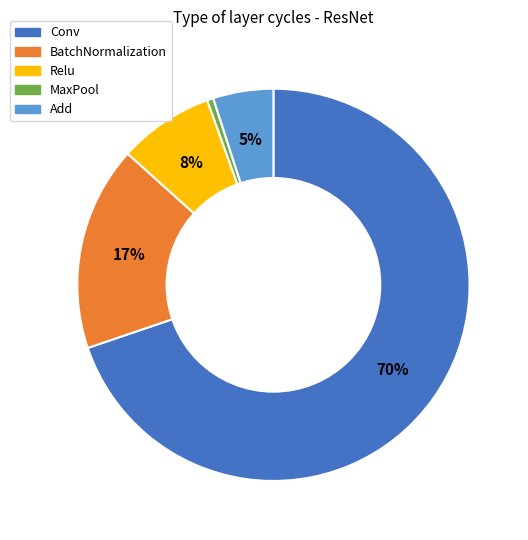

Which category has the smallest portion of the pie?

MaxPool